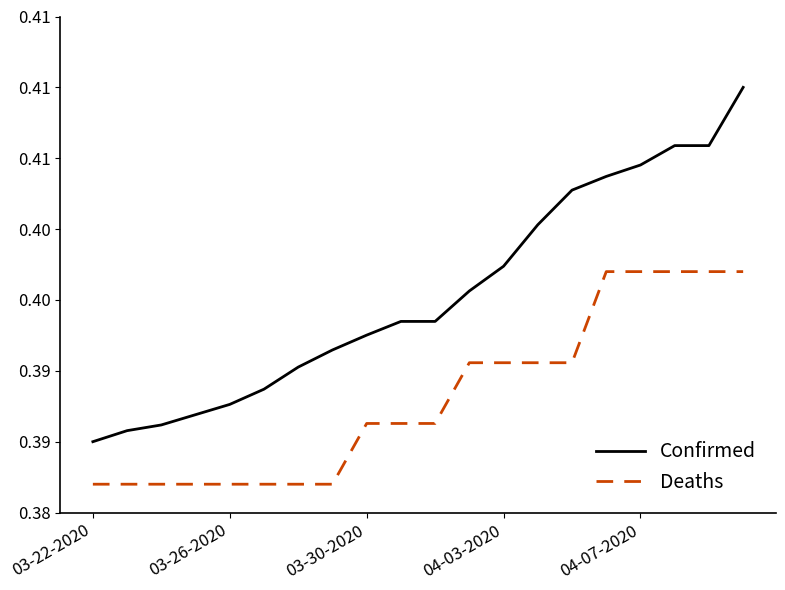

What are all the series names shown in the legend?

Confirmed, Deaths